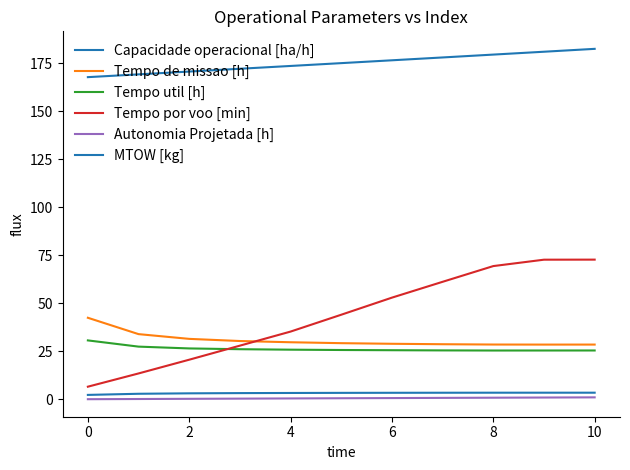

How many lines are shown in the chart?

6